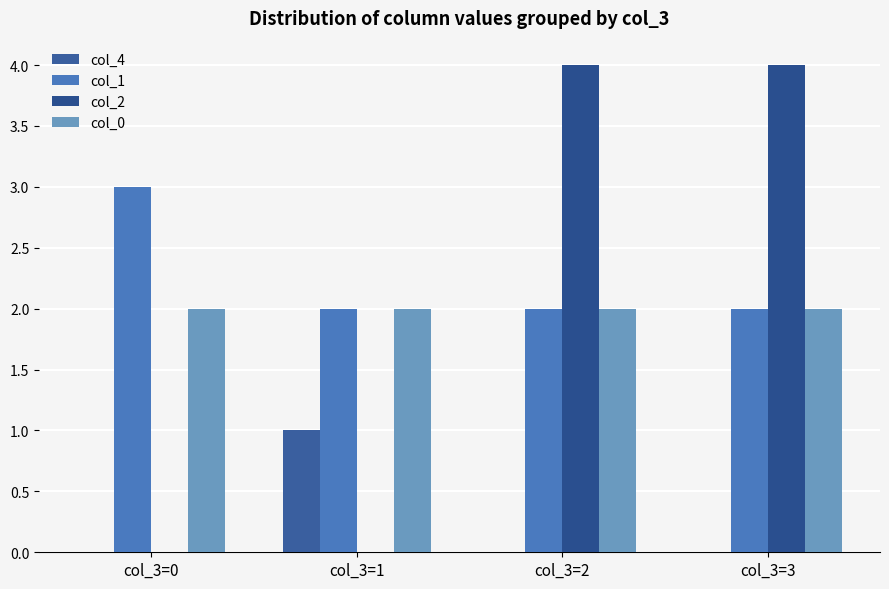

What is the spread (max minus min) of values at col_3=1?

2